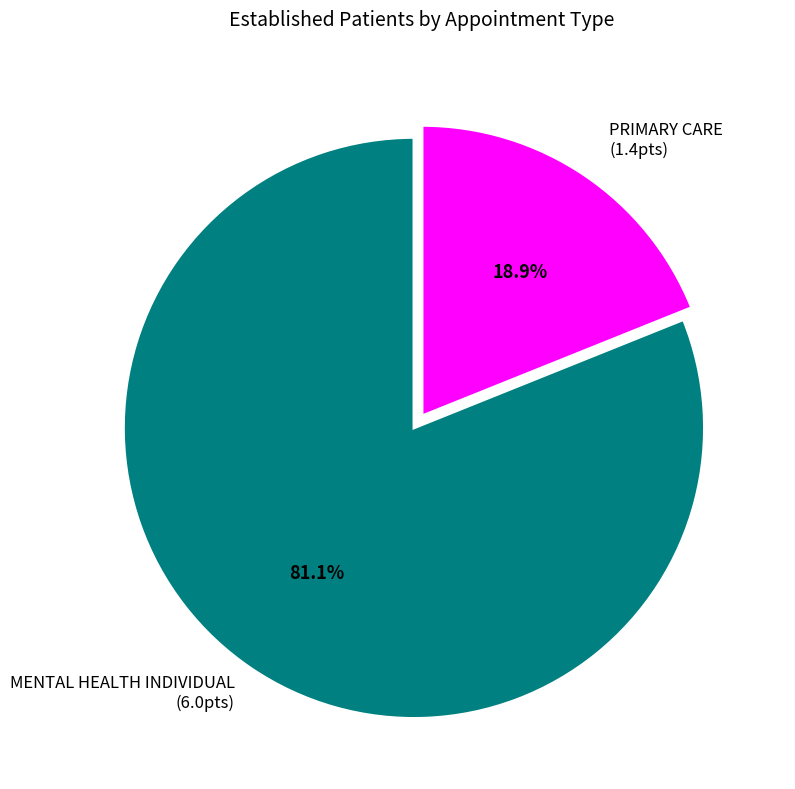

Does any single category account for the majority?

Yes